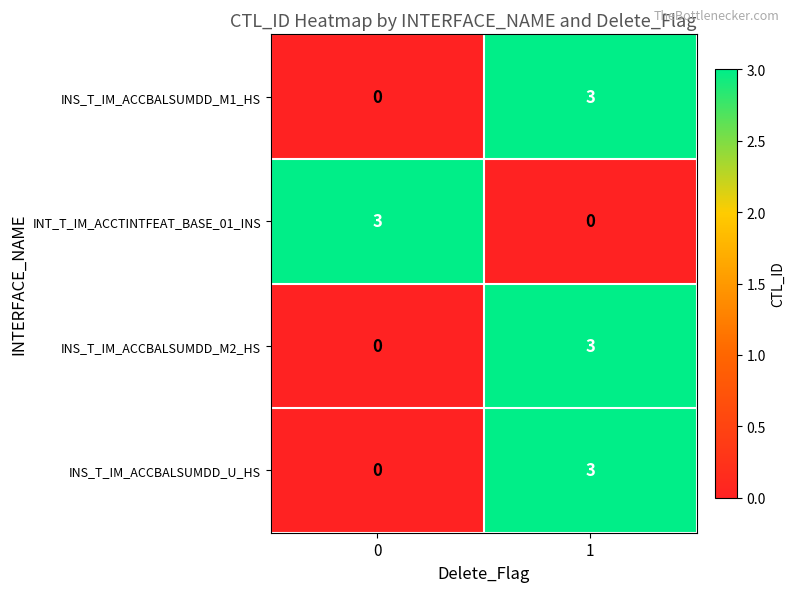

What is the maximum value for INS_T_IM_ACCBALSUMDD_M1_HS?

3